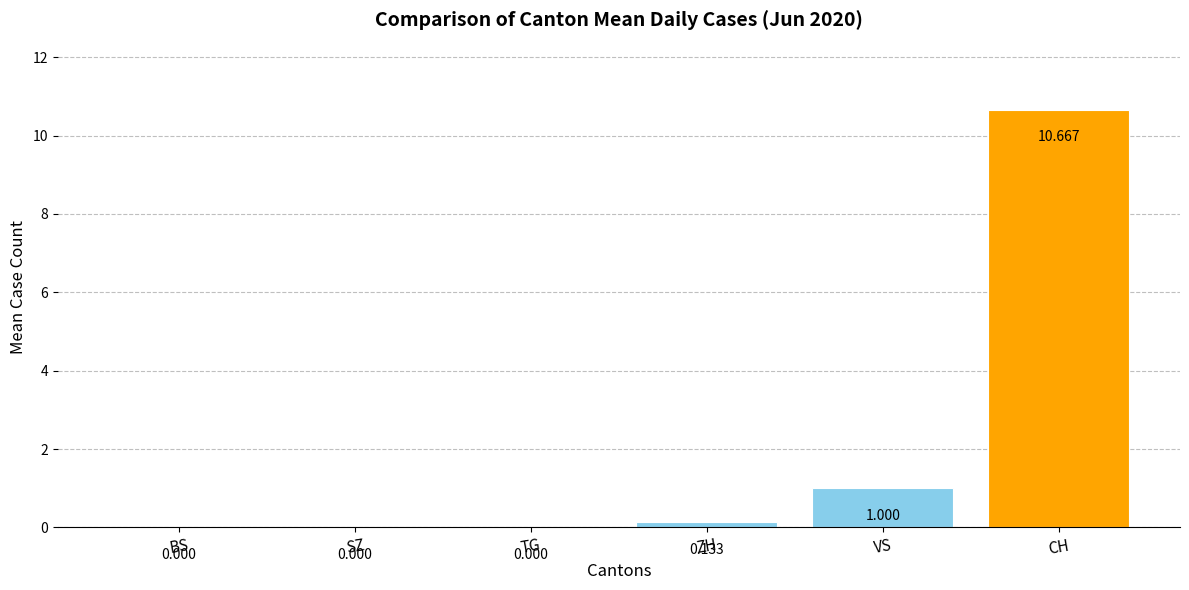

At which category does the chart reach its peak across all series?

CH